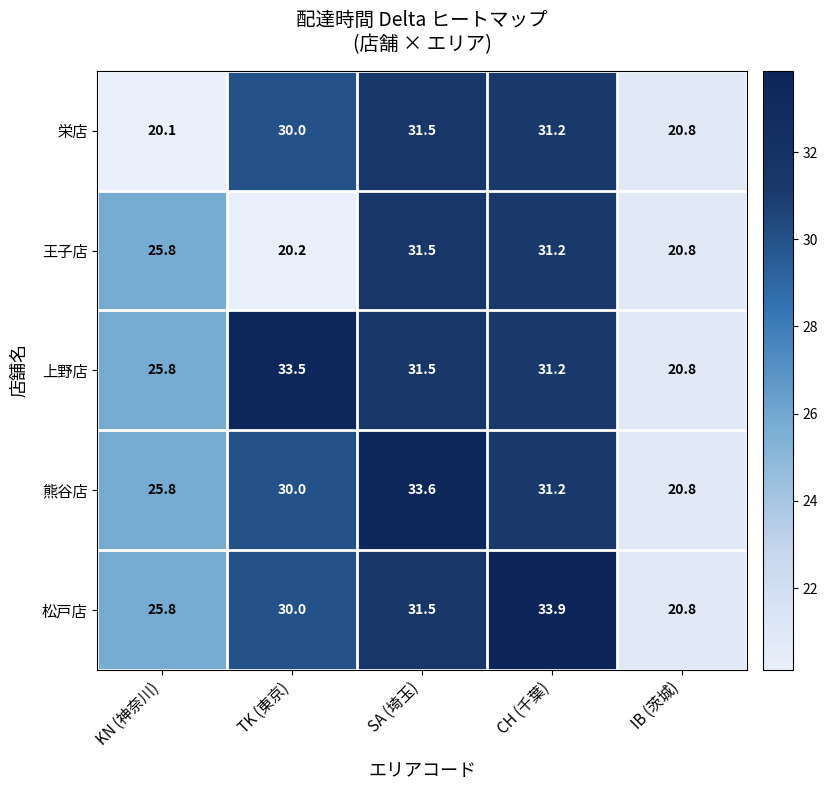

The value of 栄店 at IB (茨城) is 27.5. True or false?

False